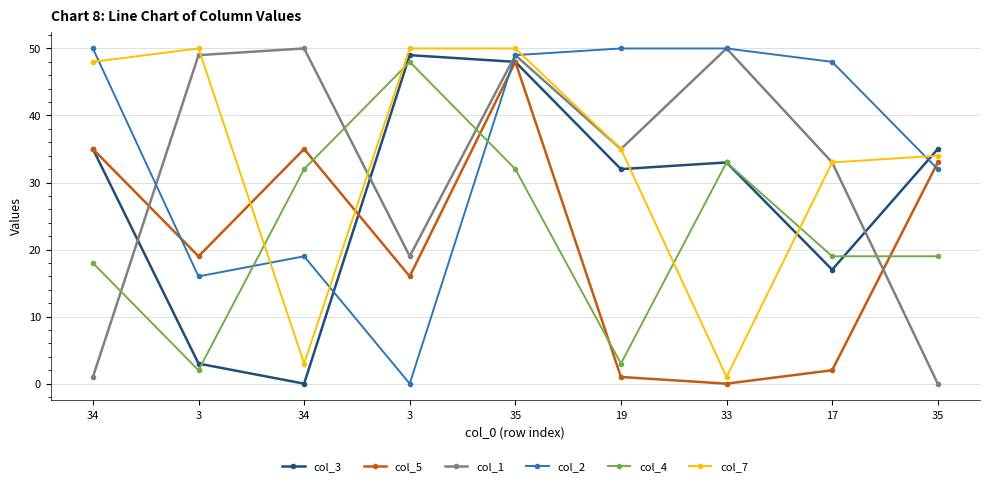

How many lines are shown in the chart?

6